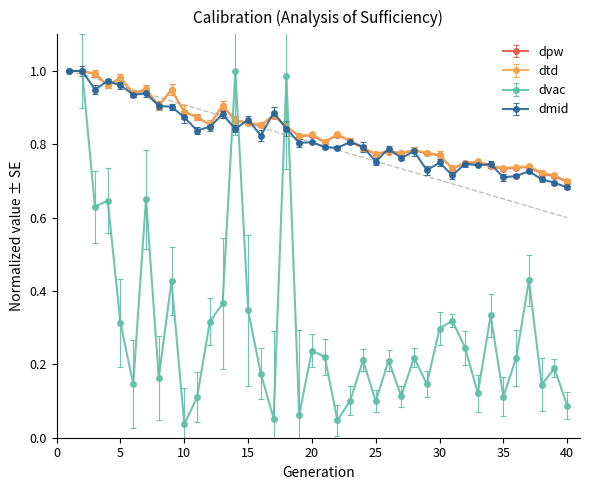

Which series has the widest spread of values?

dvac